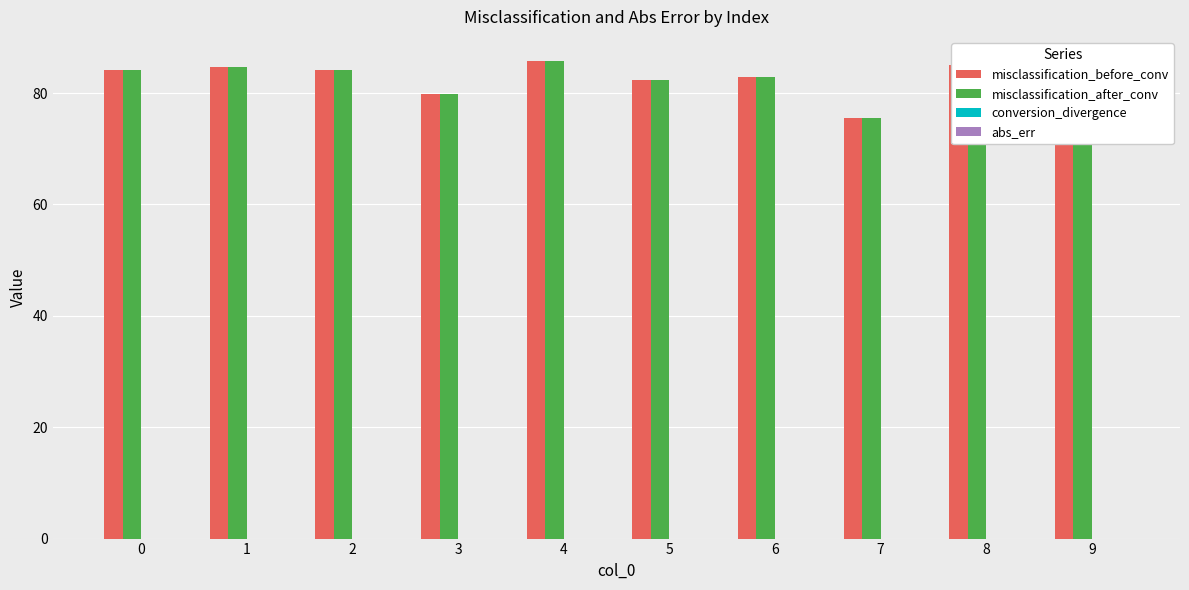

Is the value of misclassification_after_conv at 1 greater than the value of misclassification_before_conv at 5?

Yes